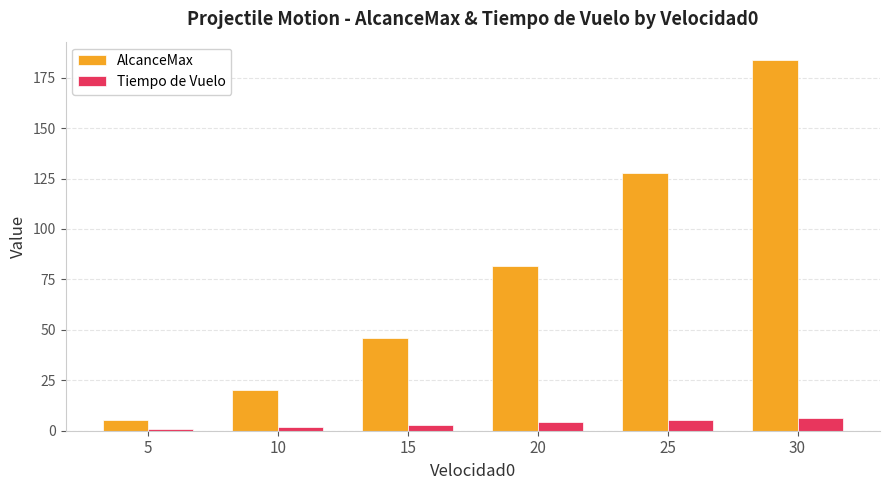

How many bars are there in each group?

2